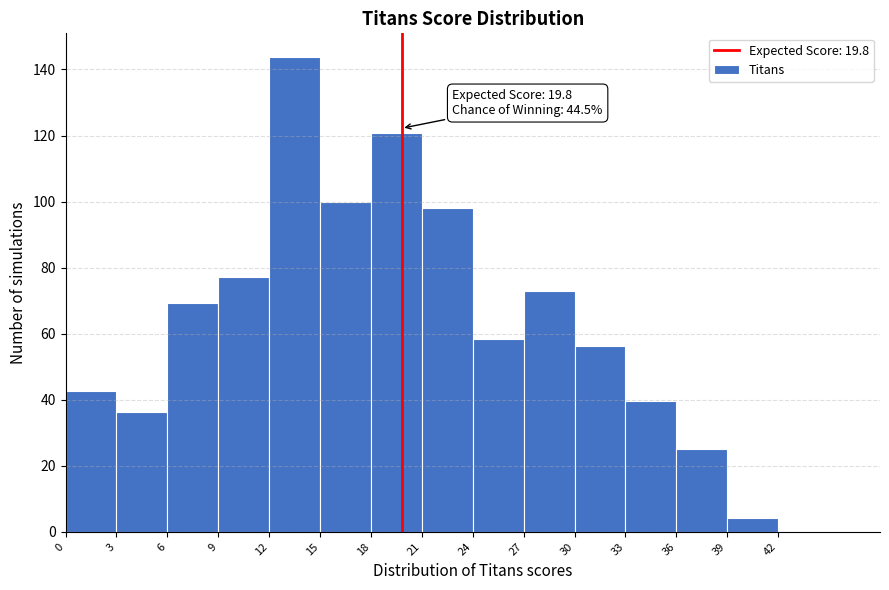

Over which range of the x-axis is the bar tallest?

12 to 15